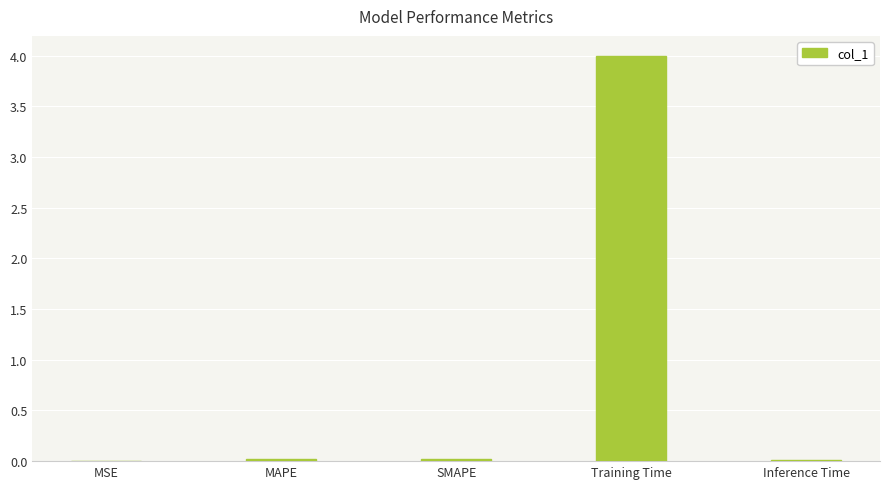

True or false: the data shows 0.0 at MAPE.

True